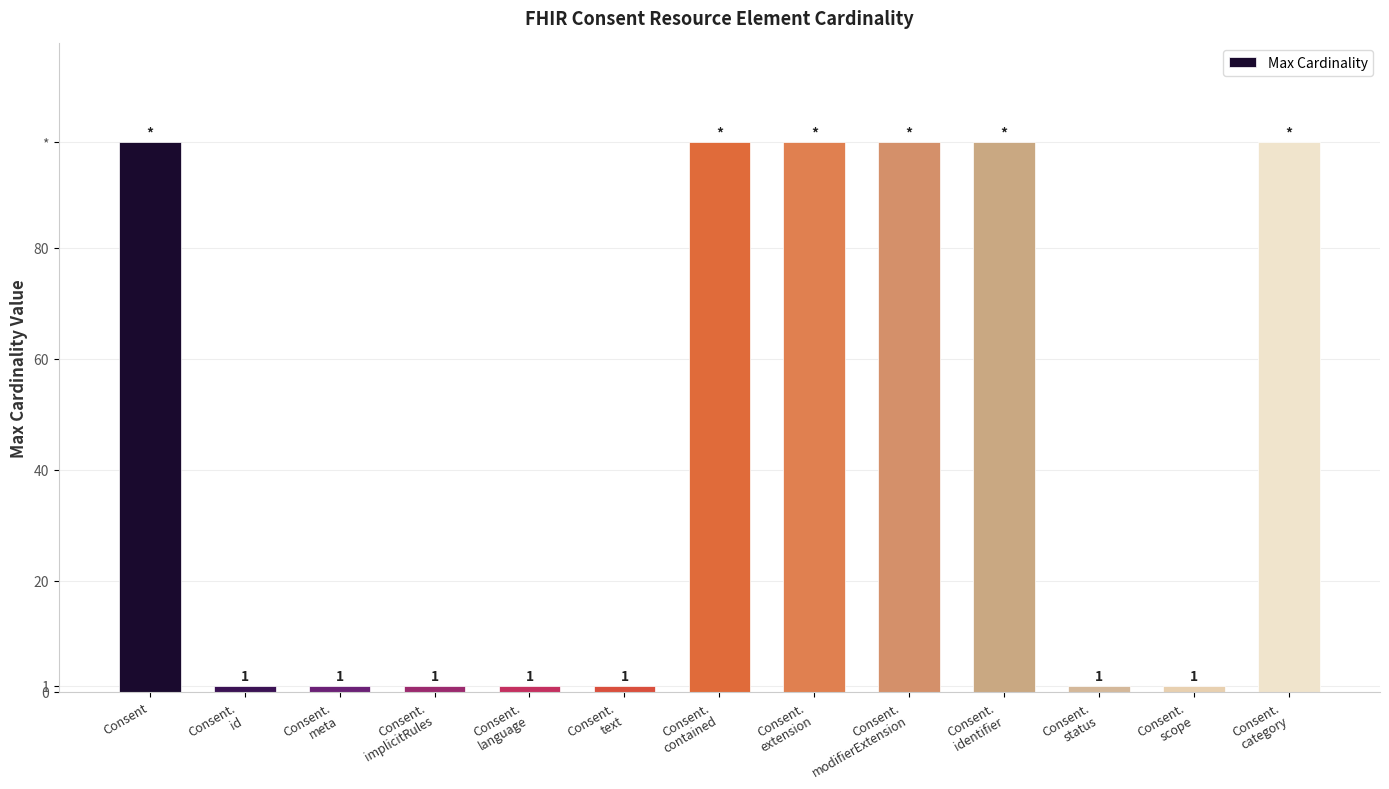

What is the difference between the maximum and minimum values?

98